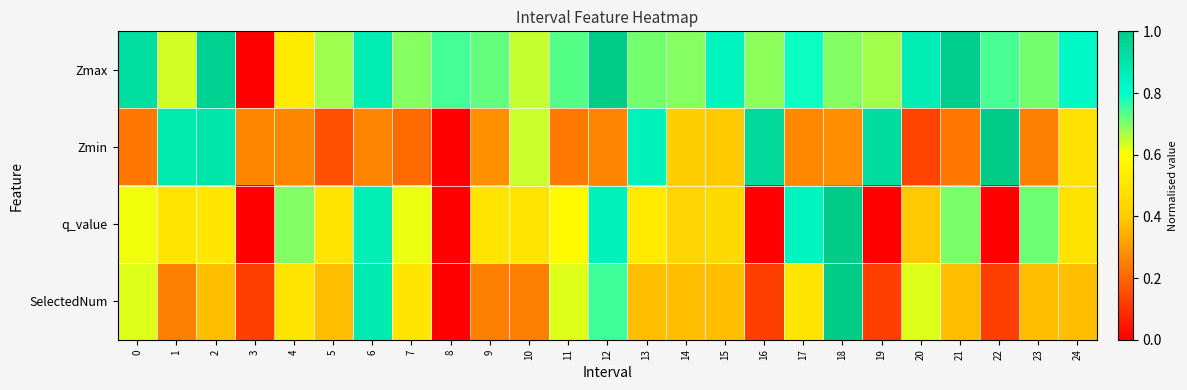

At which category does the chart reach its peak across all series?

12